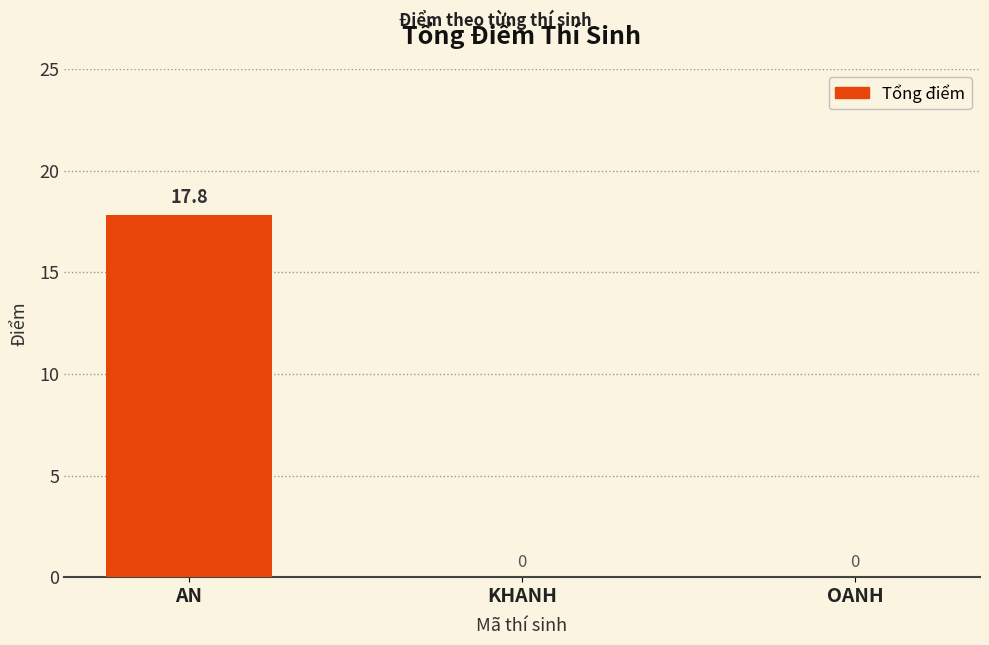

Reading left to right, list all the values displayed in this chart.

AN=17.8	KHANH=0.0	OANH=0.0